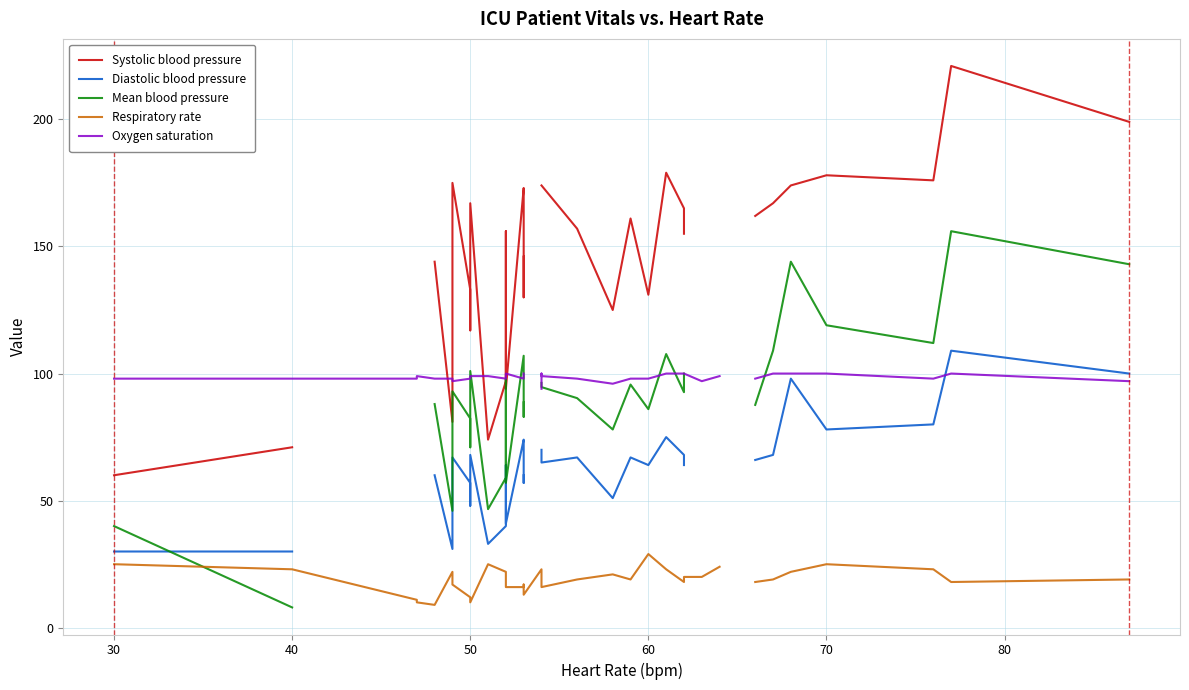

What is the difference between the maximum and minimum values in the Systolic blood pressure series?

161.0